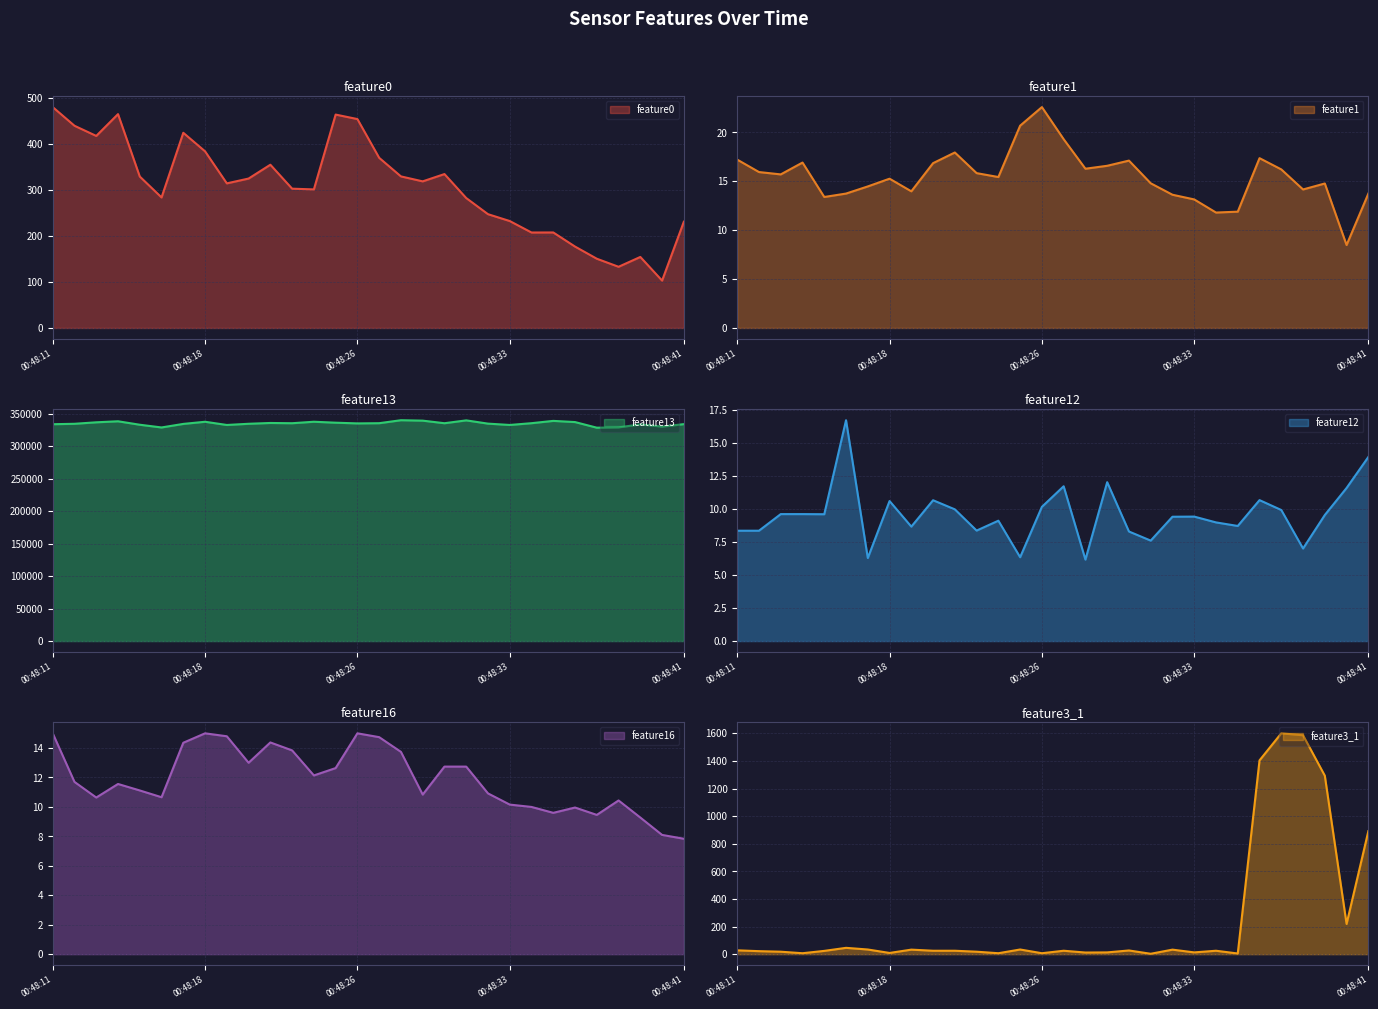

At which category does feature1 reach its first local valley?

00:48:13